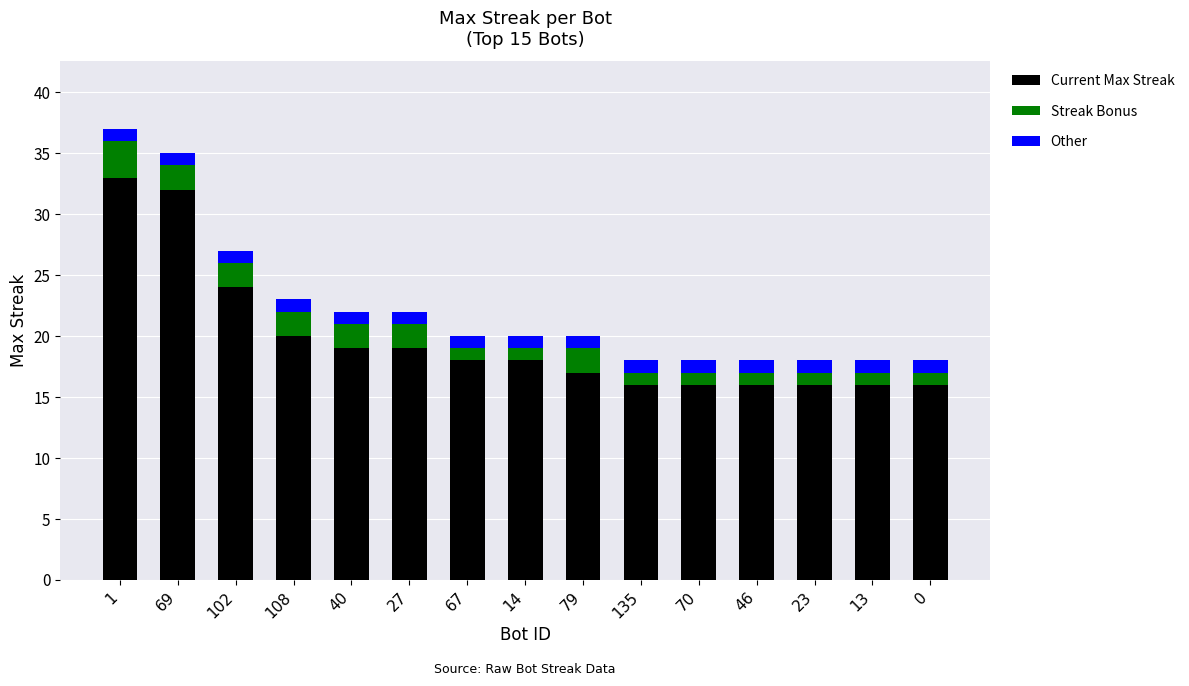

What is the total value across all series at 46?

18